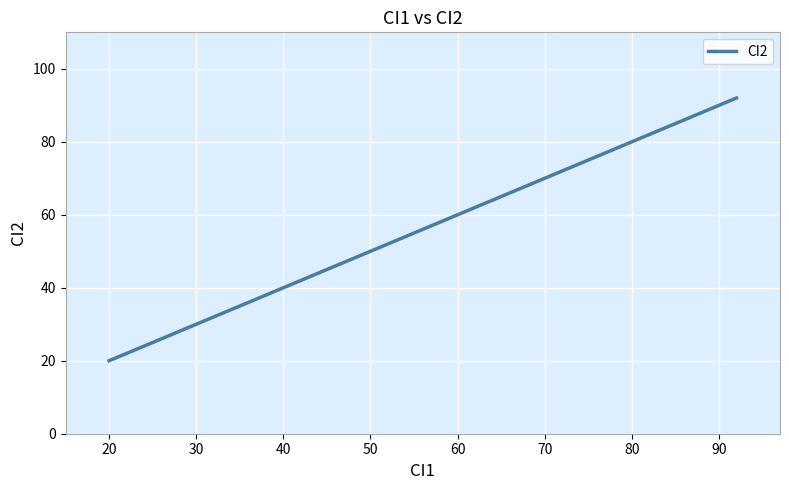

The chart shows a value of 41 at 70. True or false?

False